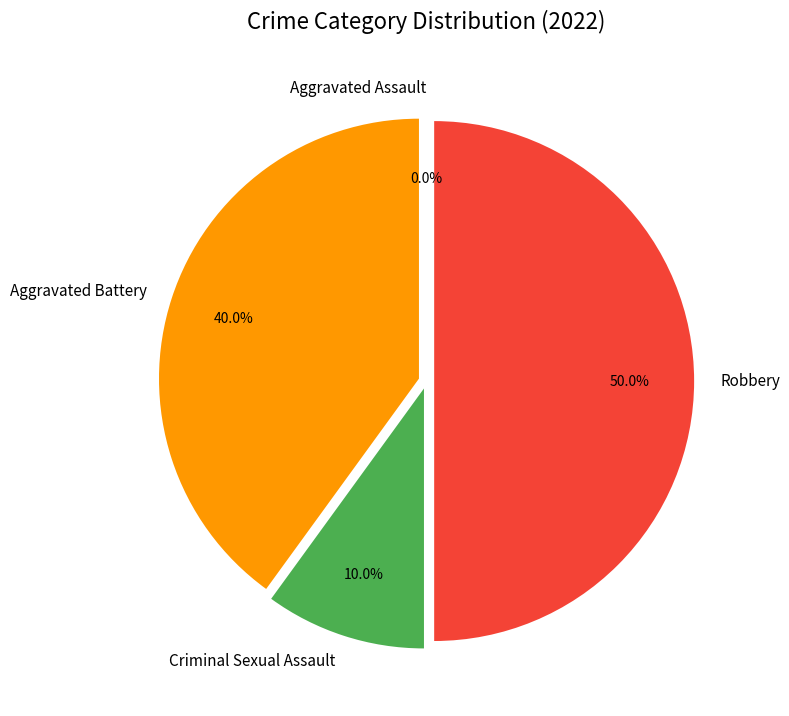

Is Aggravated Battery the majority of the pie?

No